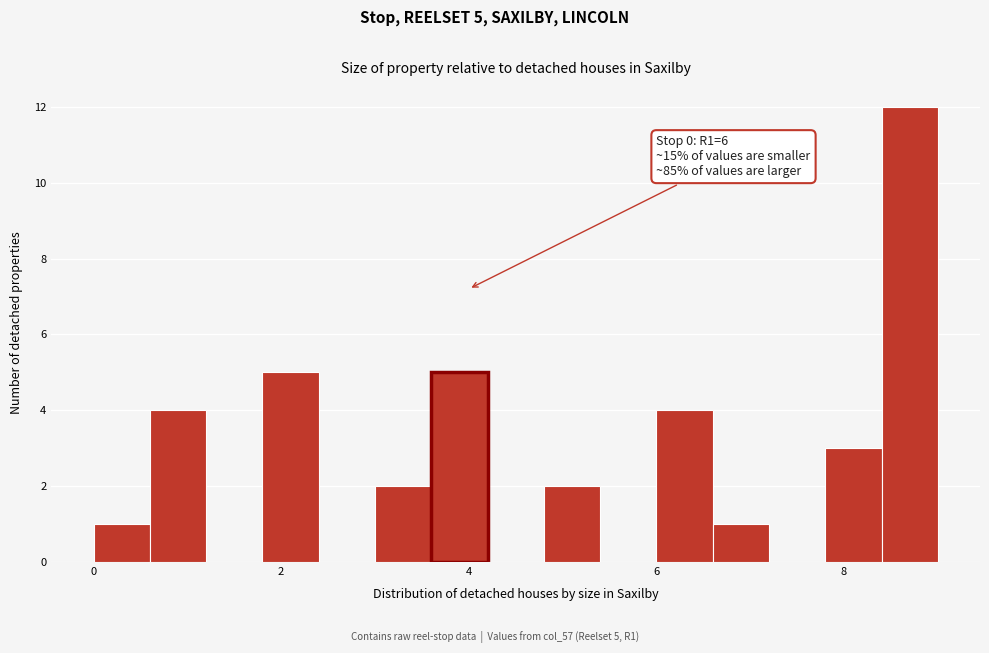

Read against the x-axis, roughly where is the centre of the tallest bar?

8.8